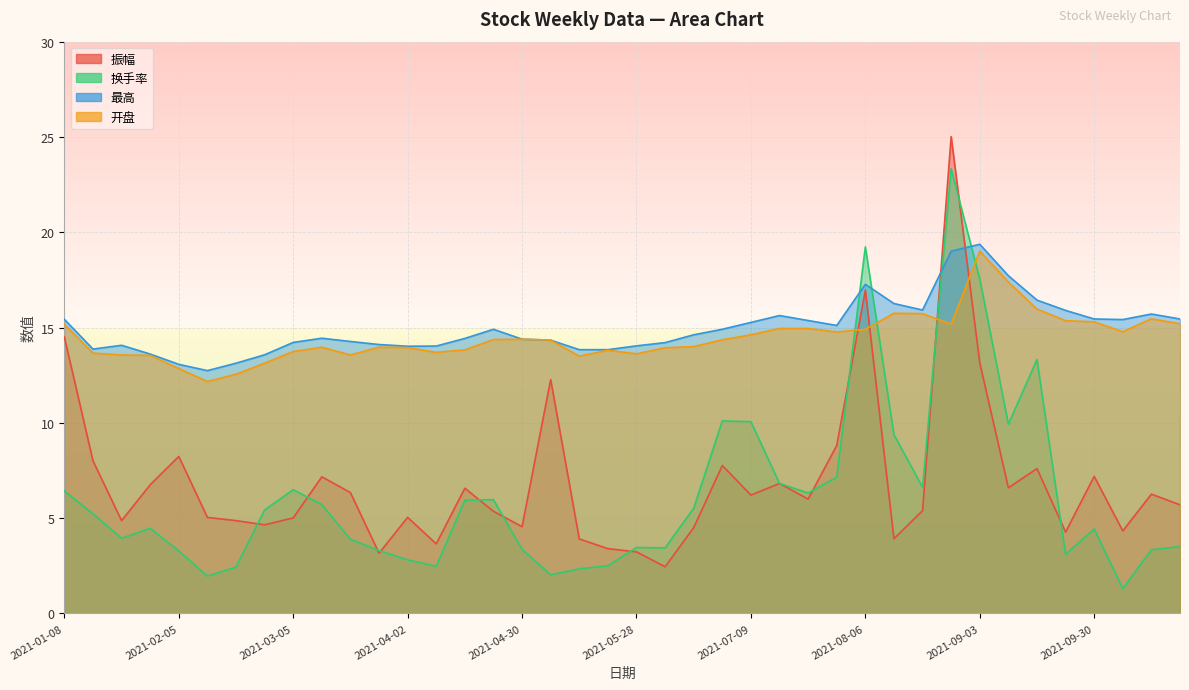

Which series has the largest range (max minus min)?

振幅